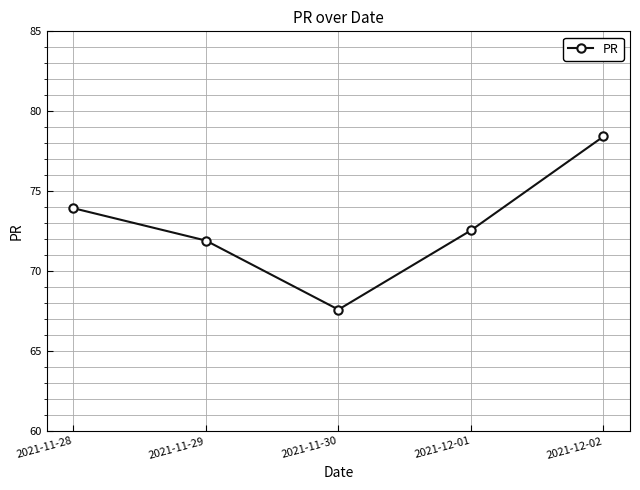

Count the number of categories in the chart.

5